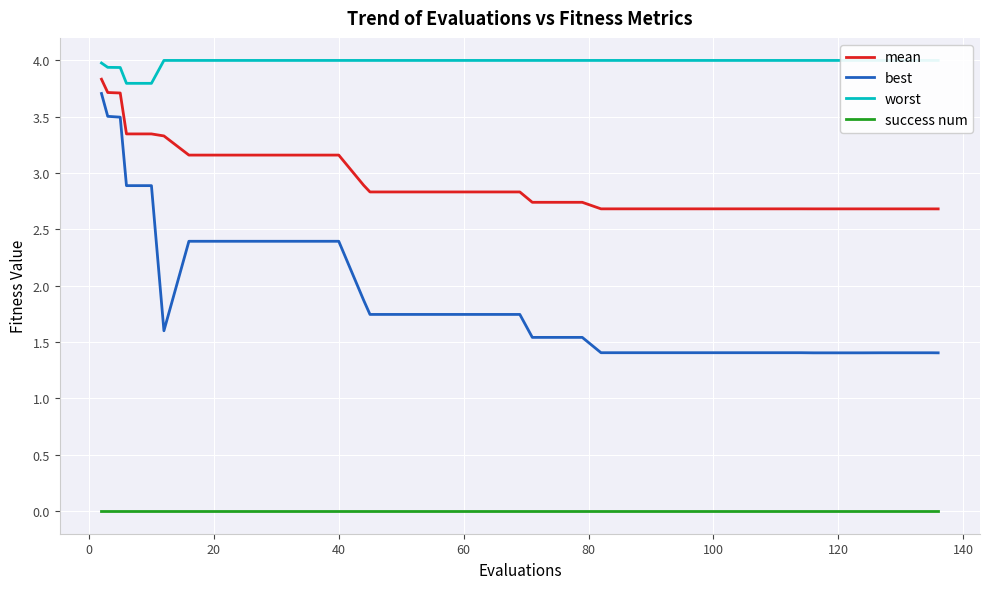

True or false: mean and worst intersect in this chart.

False